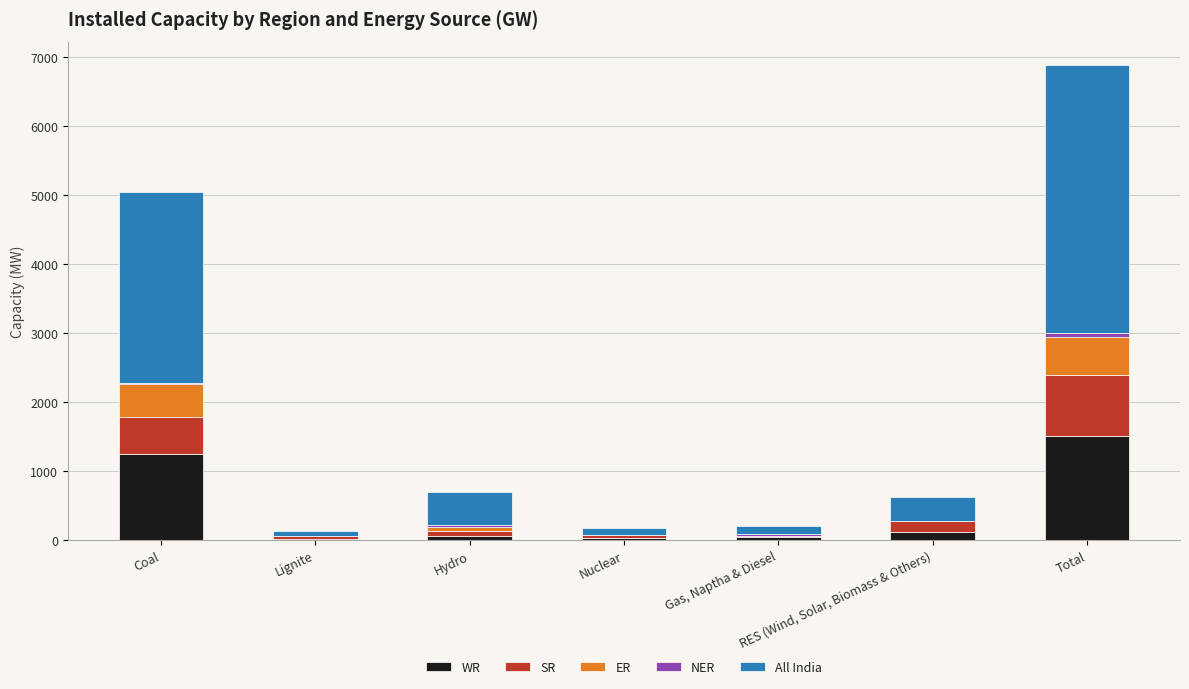

What is the sum of all WR values?

3018